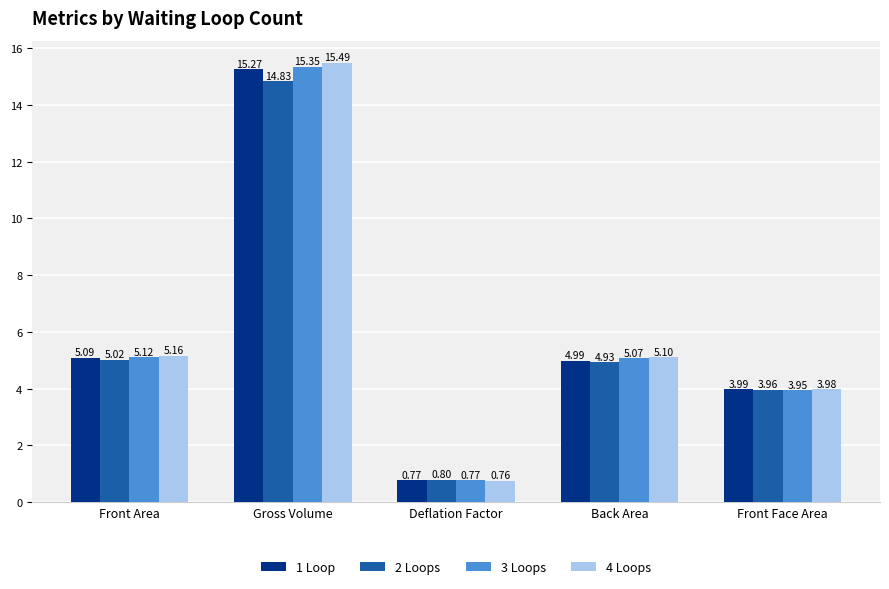

Does the chart contain any negative values?

No